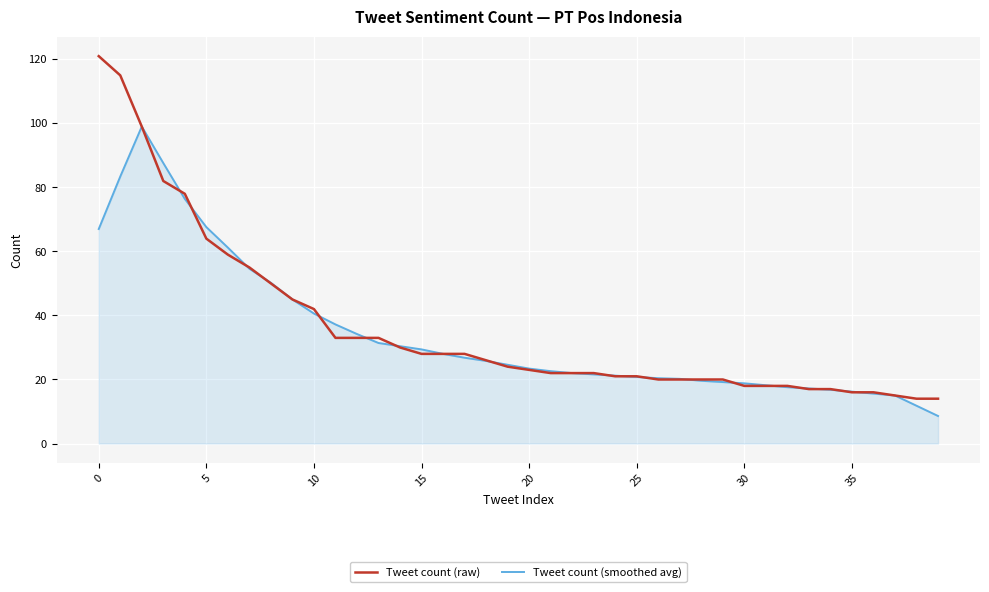

What is the sum of all Tweet count (raw) values?

1447.0